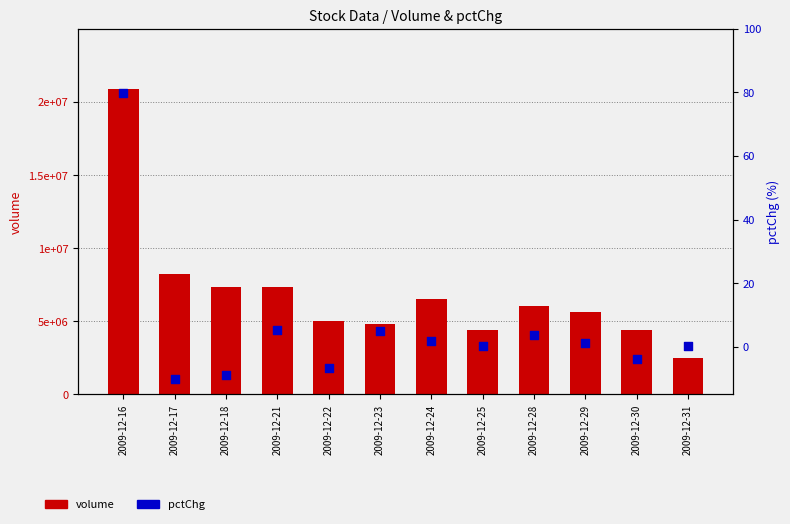

Which series has the largest total across all categories?

volume